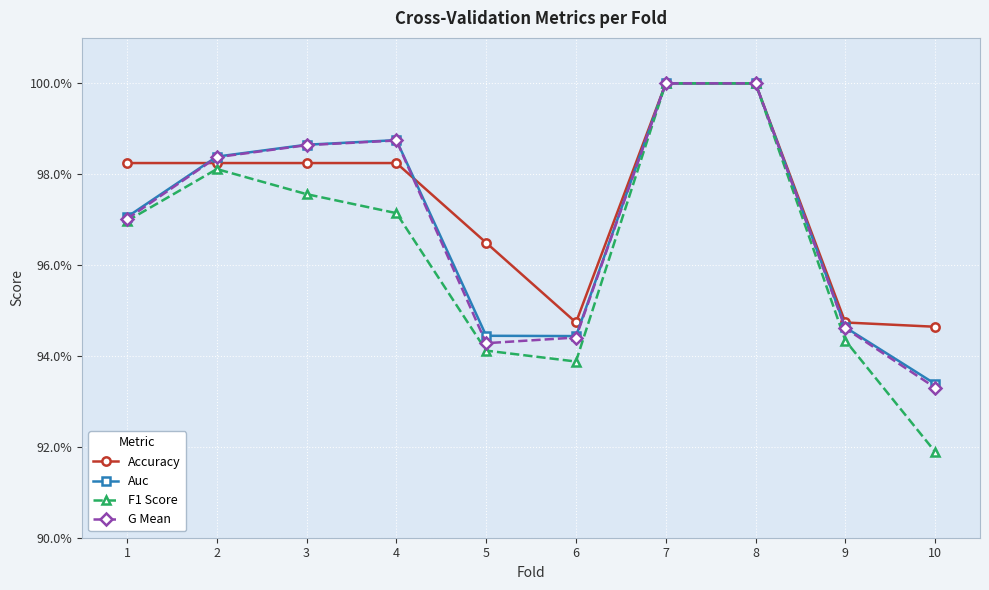

Reading right to left, extract all data points from this chart.

Accuracy: 10=0.9	9=0.9	8=1.0	7=1.0	6=0.9	5=1.0	4=1.0	3=1.0	2=1.0	1=1.0
Auc: 10=0.9	9=0.9	8=1.0	7=1.0	6=0.9	5=0.9	4=1.0	3=1.0	2=1.0	1=1.0
F1 Score: 10=0.9	9=0.9	8=1.0	7=1.0	6=0.9	5=0.9	4=1.0	3=1.0	2=1.0	1=1.0
G Mean: 10=0.9	9=0.9	8=1.0	7=1.0	6=0.9	5=0.9	4=1.0	3=1.0	2=1.0	1=1.0